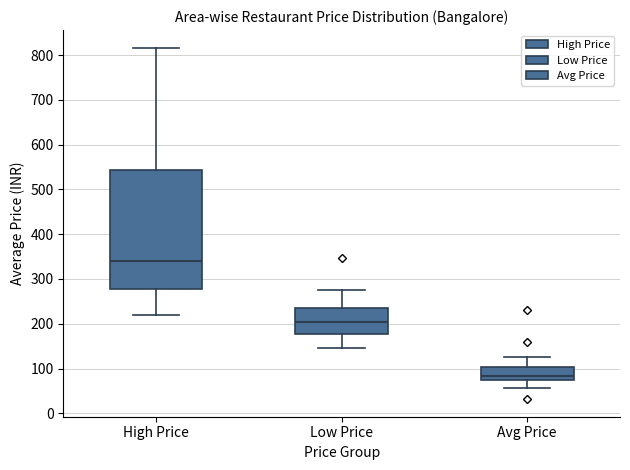

Which box is the tallest, from its lower edge to its upper edge?

High Price